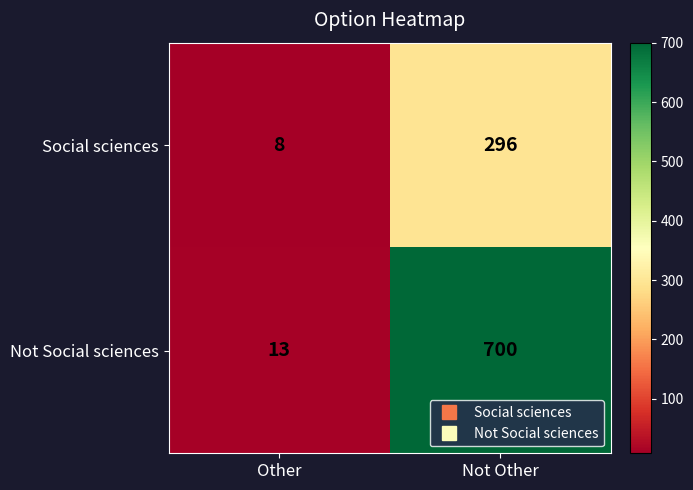

True or false: Social sciences has a value of 296 at Not Other.

True